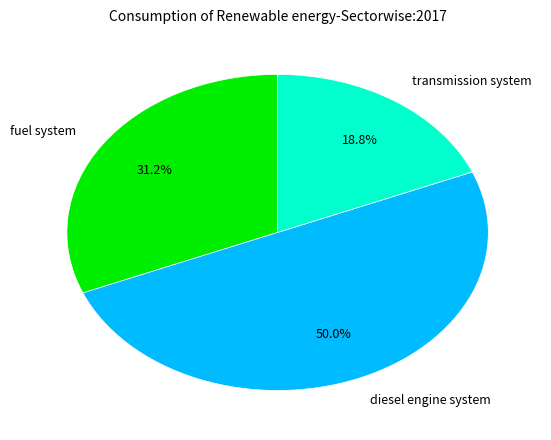

True or false: fuel system accounts for 7% of the total.

False